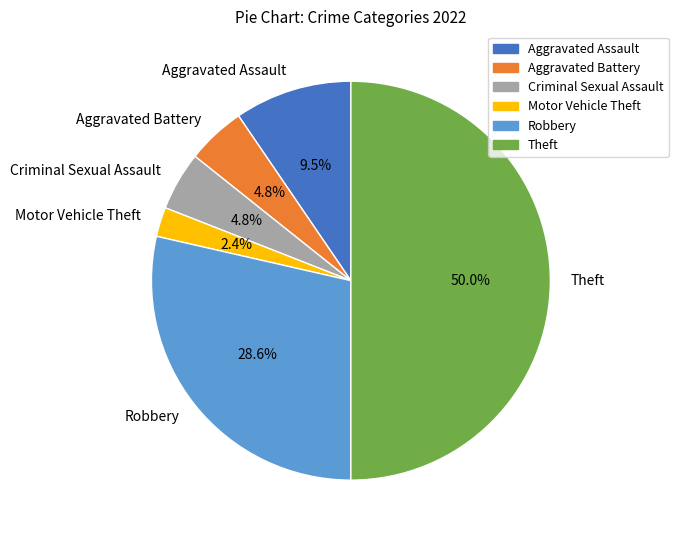

Approximately how many times larger is the value at Aggravated Battery compared to Robbery?

0.2